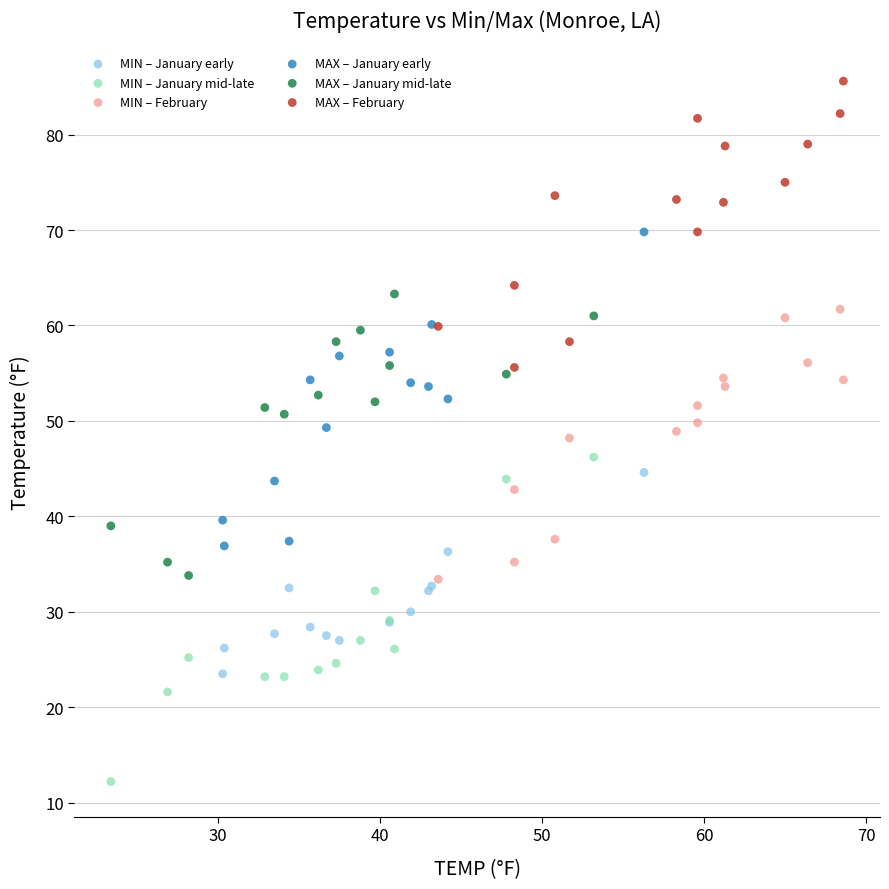

Which series reaches the minimum Y coordinate?

MIN – January mid-late